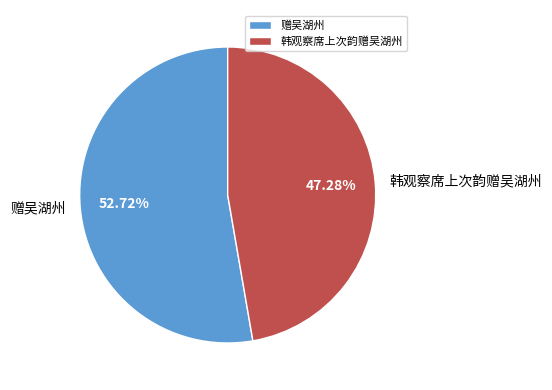

Combined, what portion of the pie is 韩观察席上次韵赠吴湖州 and 赠吴湖州?

100.0%